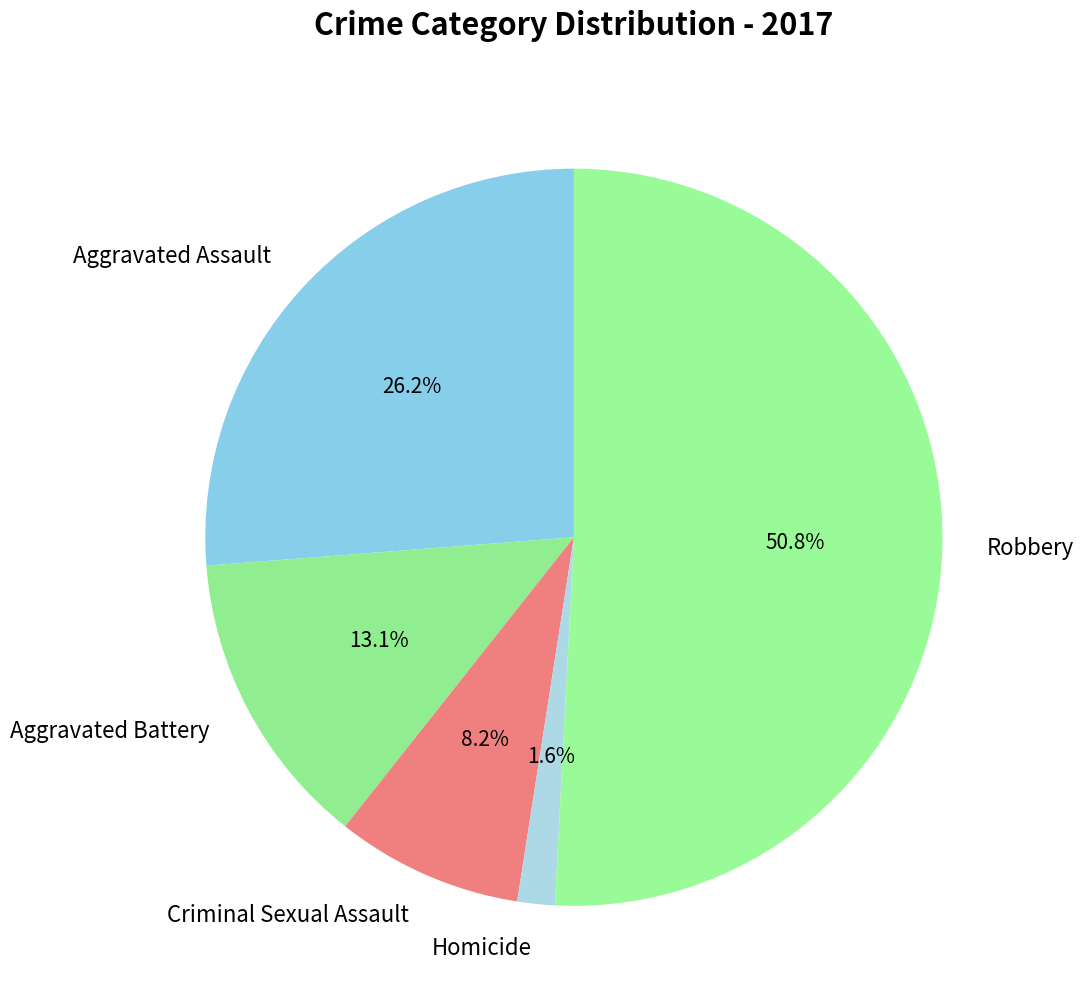

To the nearest percent, what percentage of the pie is Aggravated Assault?

26%